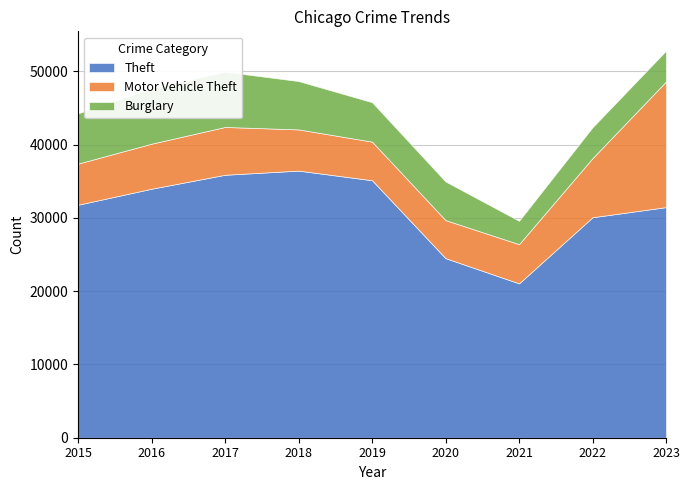

At how many categories does at least one series exceed 20676?

9